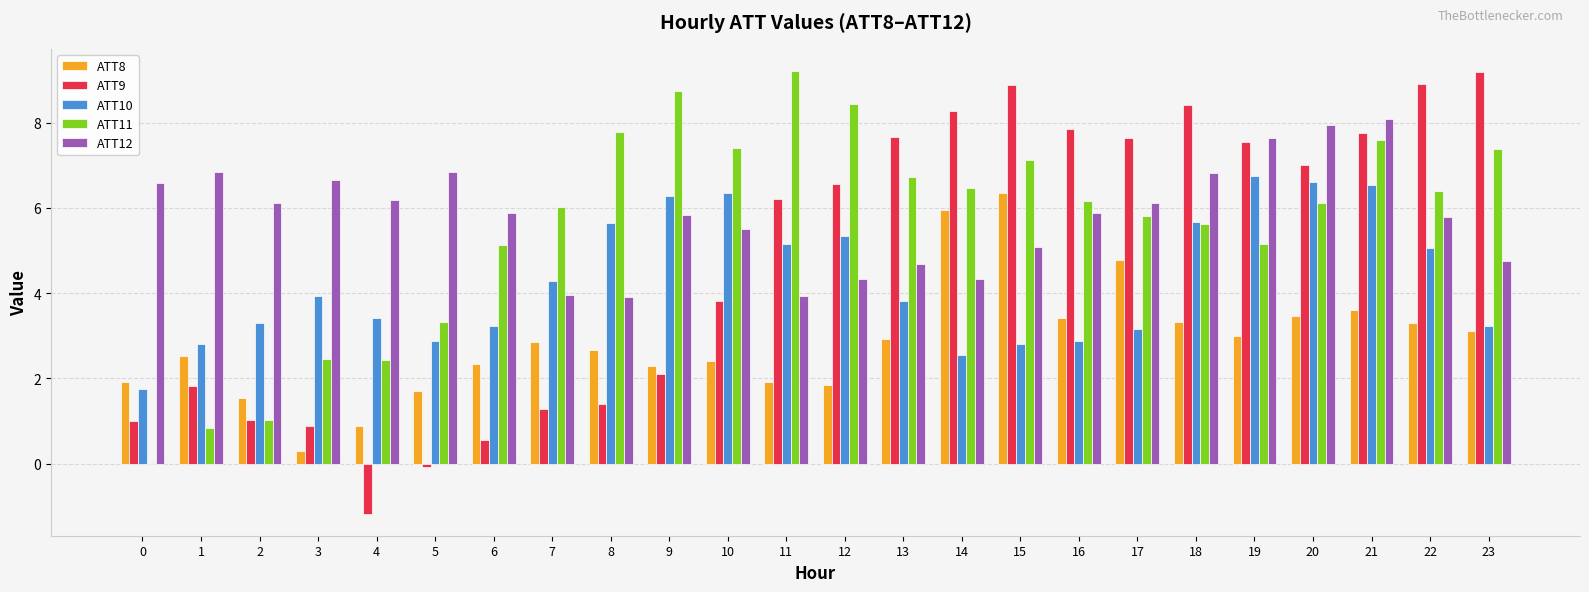

The value of ATT12 at 13 is 4.7. True or false?

True